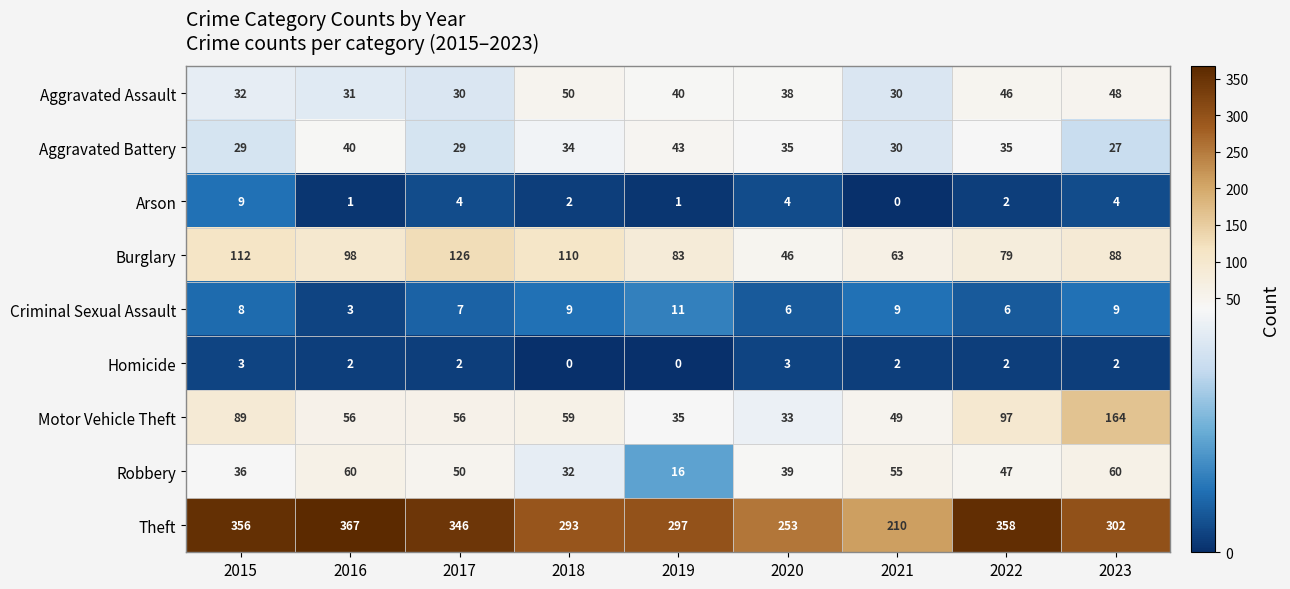

What is the difference between the highest and lowest values at 2018?

293